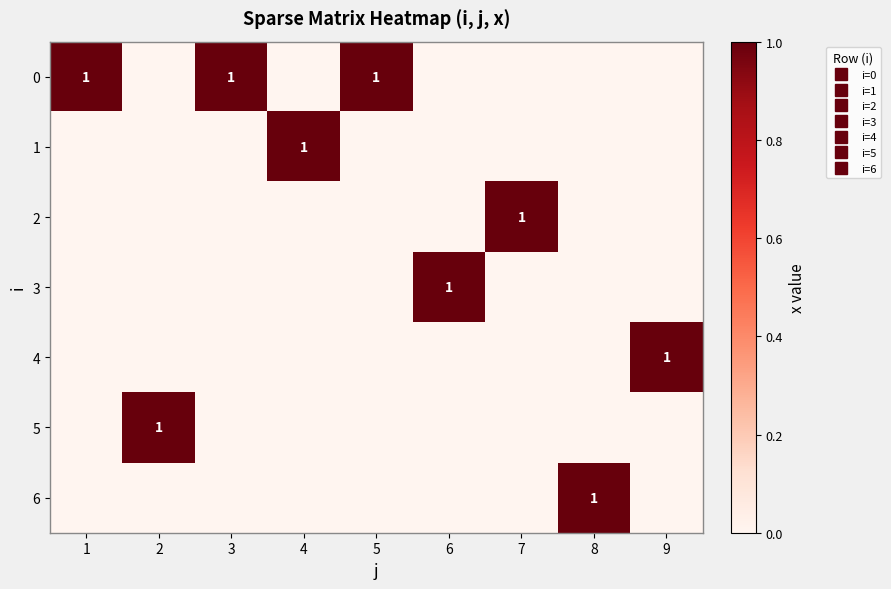

Count the number of categories in the chart.

9